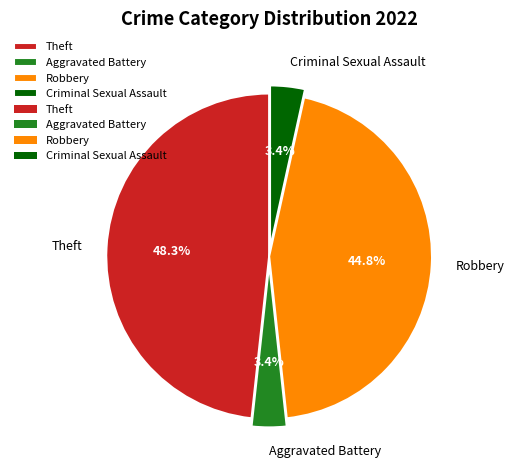

To the nearest percent, what is the difference between the largest and smallest slice percentages?

45%